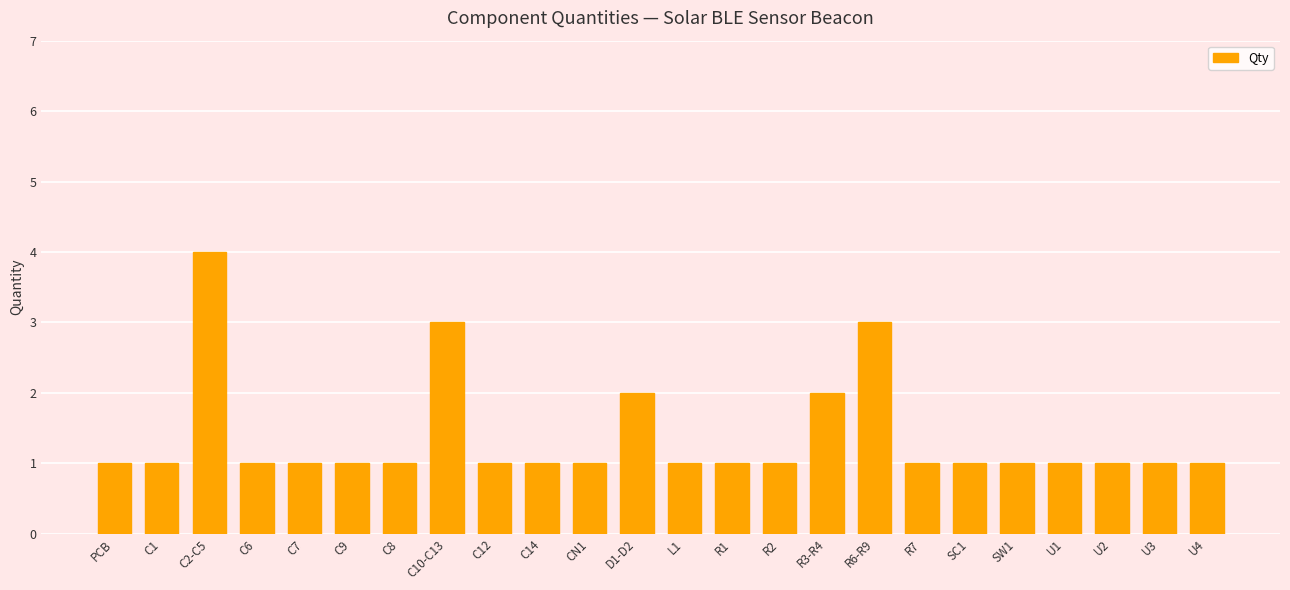

Reading right to left, extract all data points from this chart.

1	1	1	1	1	1	1	3	2	1	1	1	2	1	1	1	3	1	1	1	1	4	1	1